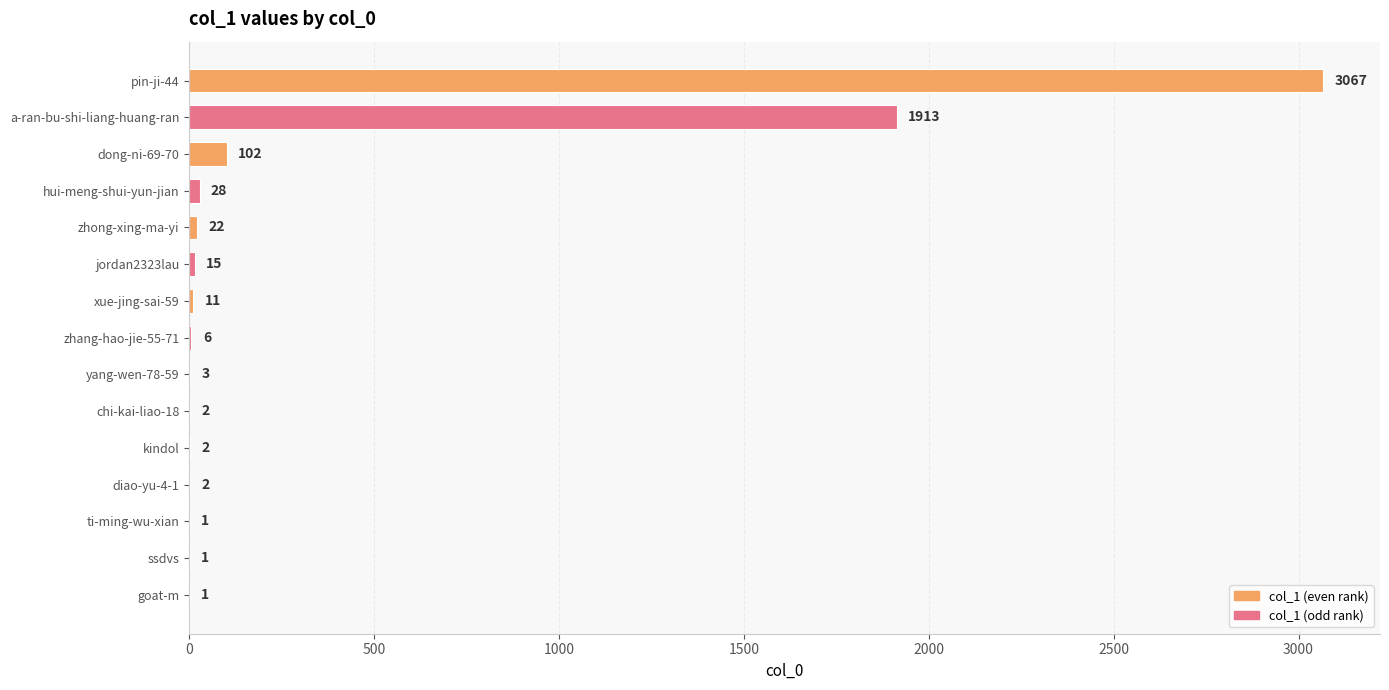

What is the sum of the values at dong-ni-69-70 and xue-jing-sai-59?

113